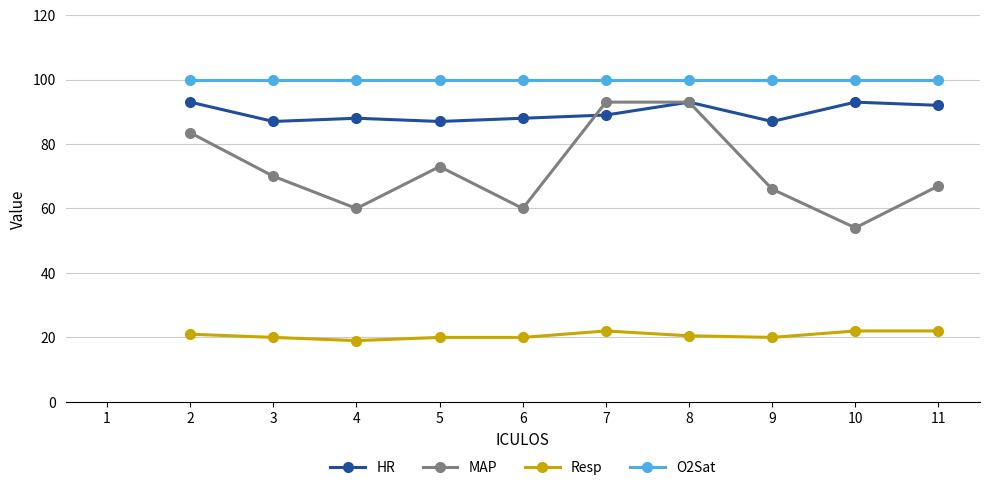

Is this an area chart (filled region under the line)?

No